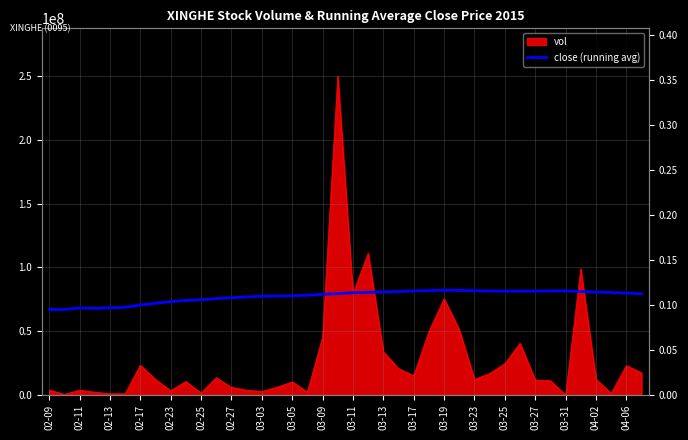

Which label corresponds to the smallest value in the chart?

02-09